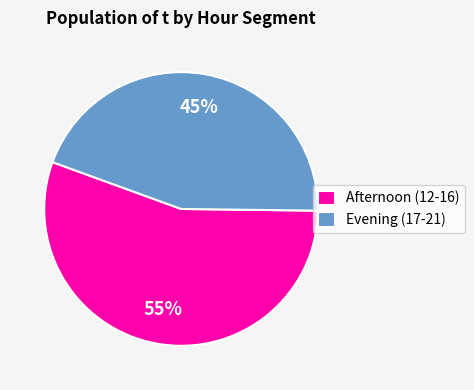

Combined, do Evening (17-21) and Afternoon (12-16) account for over 50%?

Yes